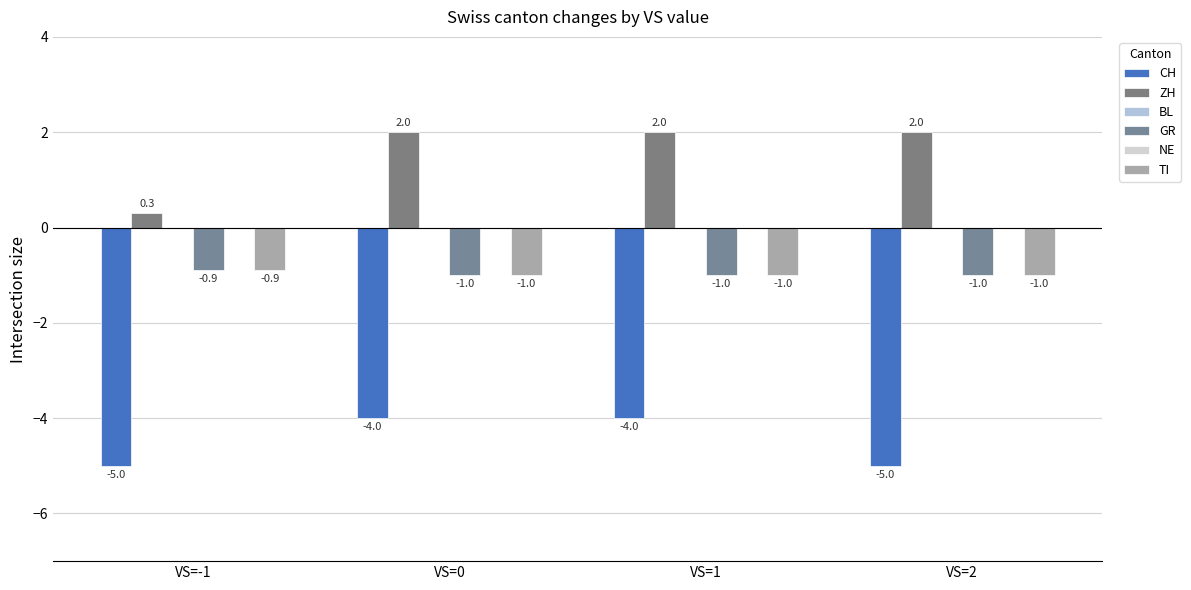

Where is GR nearest to the value 0?

VS=-1